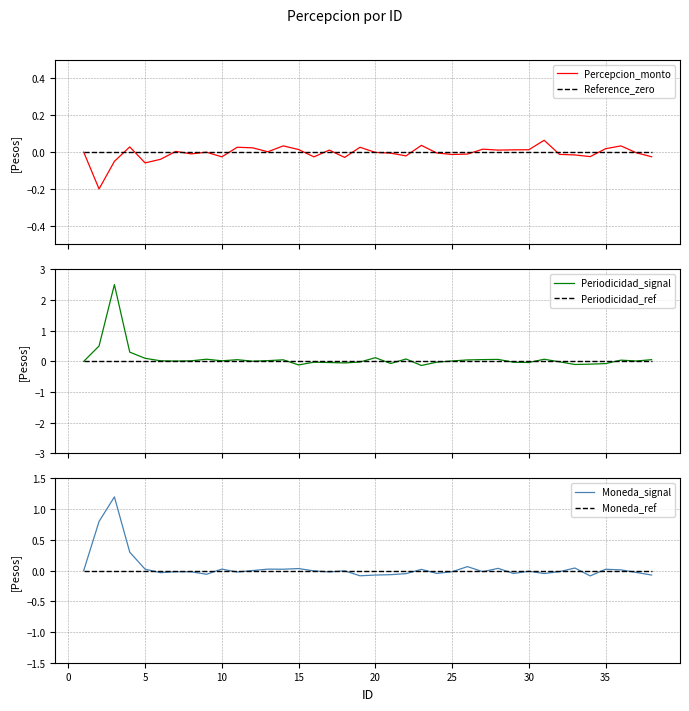

What is the sum of all Moneda_signal values?

1.8